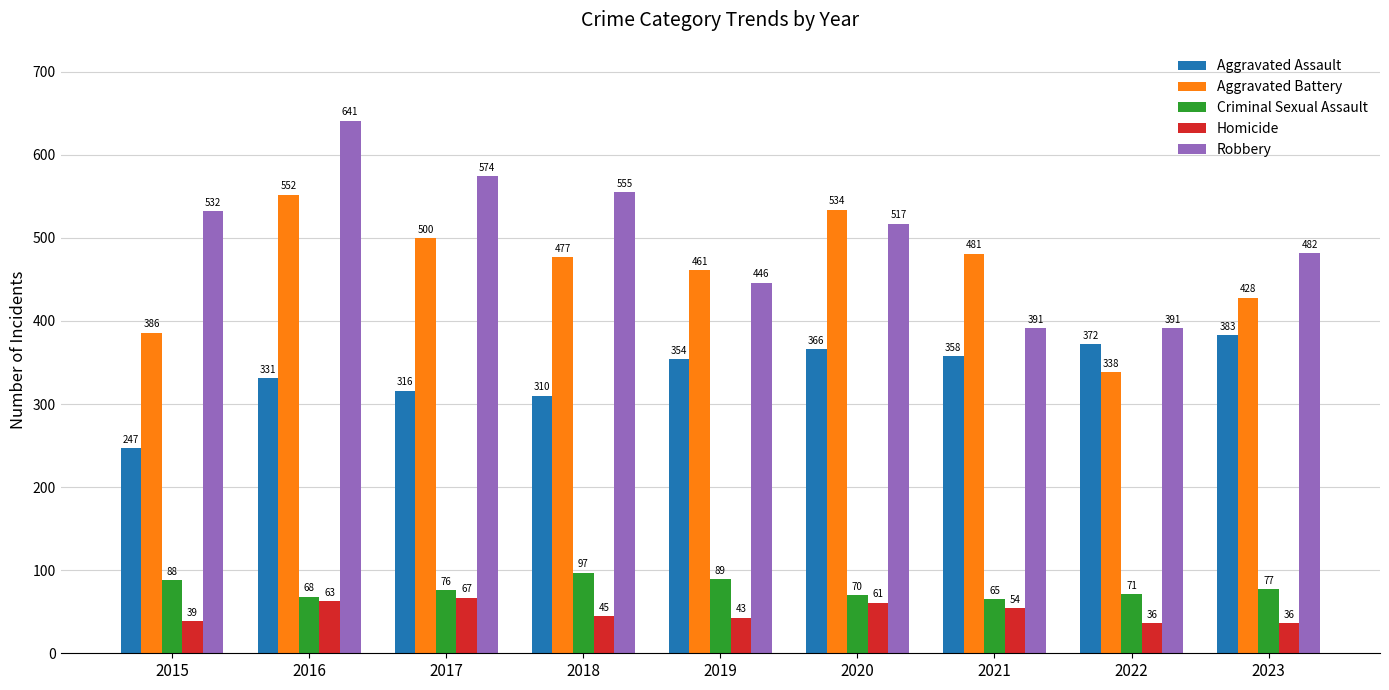

List the series in order of their peak value, highest first.

Robbery, Aggravated Battery, Aggravated Assault, Criminal Sexual Assault, Homicide